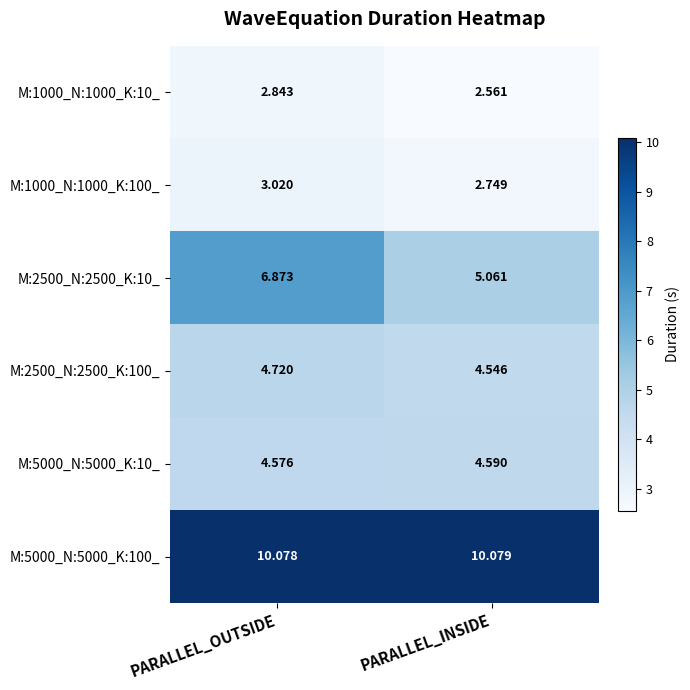

Is the value of M:2500_N:2500_K:100_ at PARALLEL_OUTSIDE greater than the value of M:2500_N:2500_K:10_ at PARALLEL_INSIDE?

No